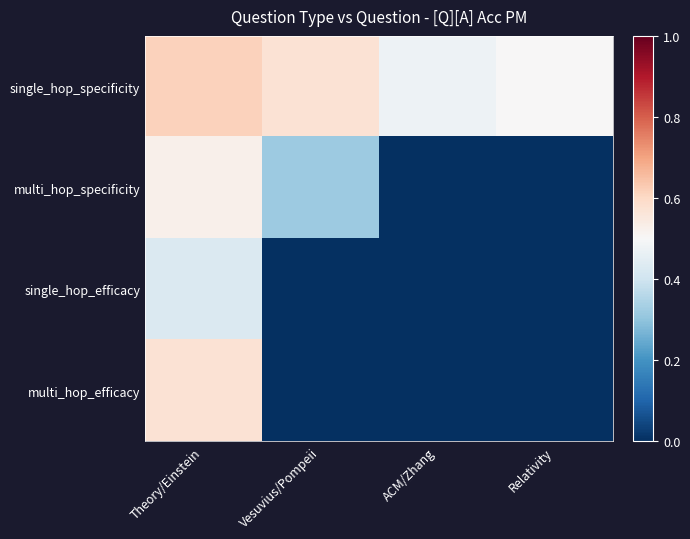

Which category has the lowest value across all series?

ACM/Zhang